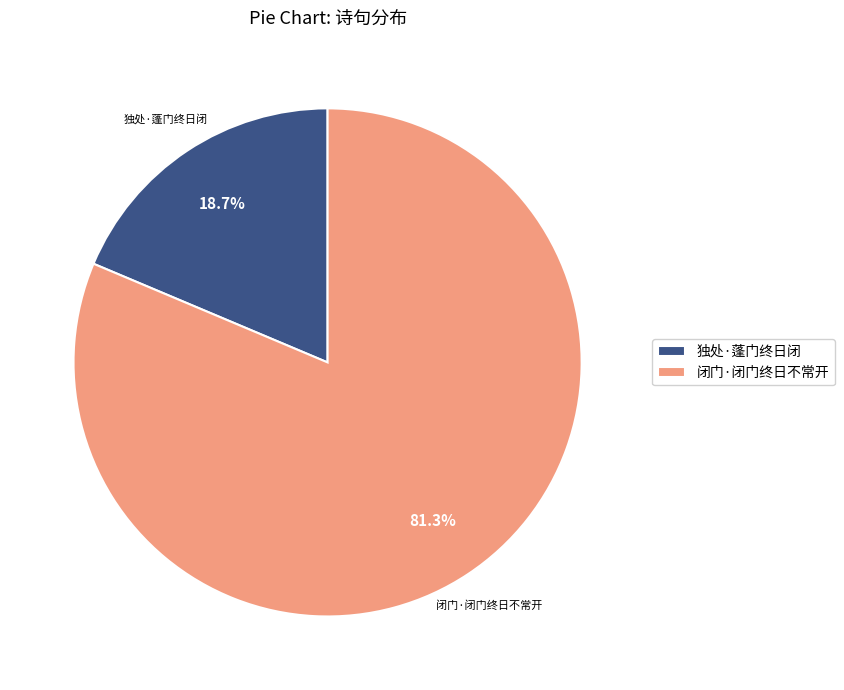

To the nearest percent, what is the difference between the largest and smallest slice percentages?

63%